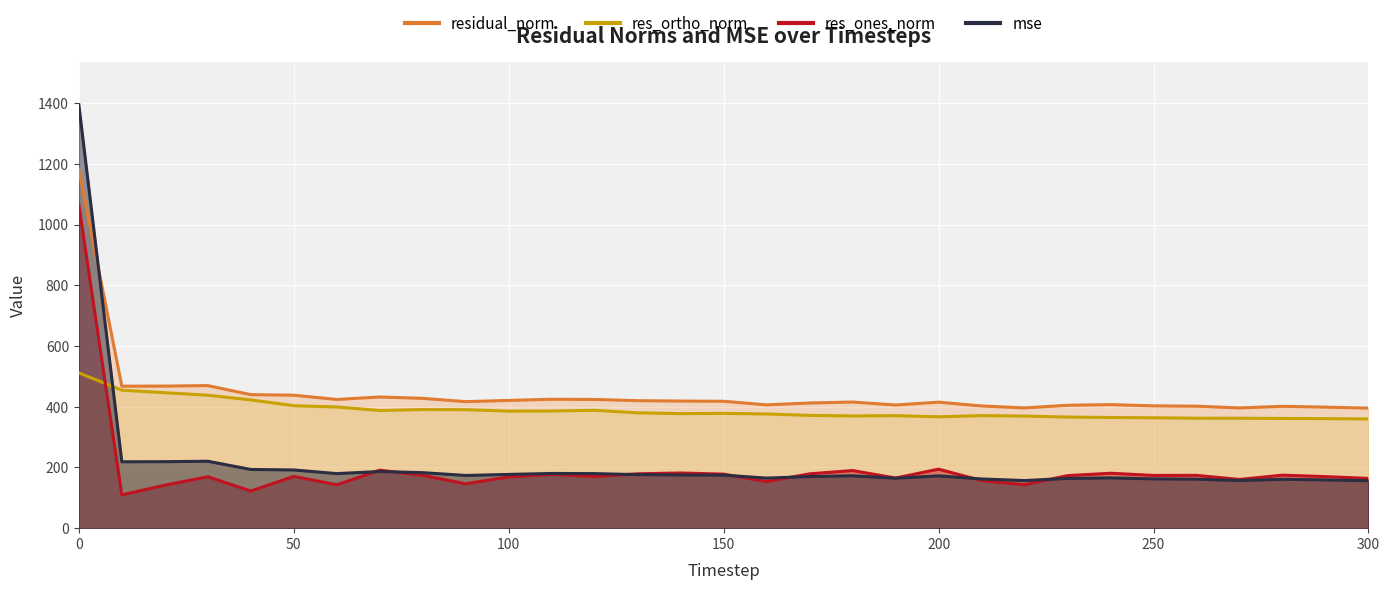

Reading left to right, transcribe all the data shown in this chart.

residual_norm: 1180.8	467.5	467.9	469.5	439.7	437.8	423.9	431.9	427.5	416.7	420.7	424.5	423.9	419.9	418.6	417.9	406.1	412.2	415.4	405.6	415.0	402.4	396.0	404.7	406.9	402.8	401.7	396.0	401.3	398.6	395.3
res_ortho_norm: 511.4	454.5	446.0	437.9	422.4	403.3	399.0	387.4	390.6	390.2	385.4	385.8	388.3	379.8	377.1	378.1	376.0	371.4	369.5	370.5	366.7	370.6	369.2	365.9	364.5	363.5	362.1	362.0	361.4	360.7	359.7
res_ones_norm: 1064.3	109.6	141.4	169.4	122.3	170.4	143.0	191.0	173.9	146.2	168.6	177.1	170.1	179.0	181.7	177.9	153.4	178.9	189.6	165.1	194.3	156.9	143.1	173.0	180.9	173.7	173.9	160.5	174.5	169.8	163.9
mse: 1394.3	218.6	218.9	220.4	193.3	191.7	179.6	186.6	182.8	173.6	177.0	180.2	179.7	176.3	175.2	174.6	164.9	169.9	172.5	164.5	172.2	162.0	156.8	163.8	165.6	162.3	161.3	156.8	161.0	158.9	156.2